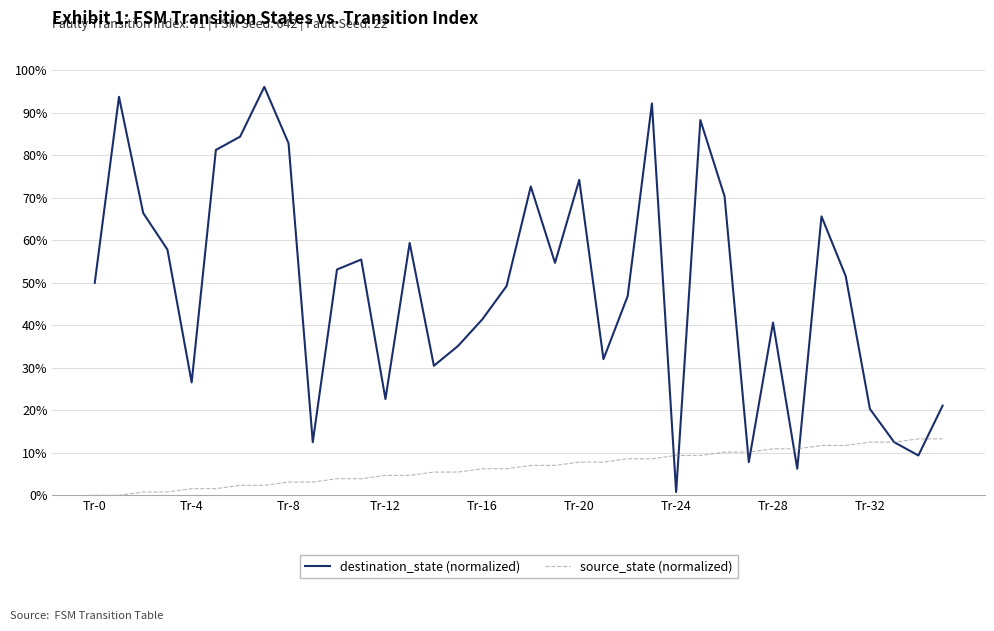

Between which two adjacent categories do source_state (normalized) and destination_state (normalized) first intersect?

23 and 24